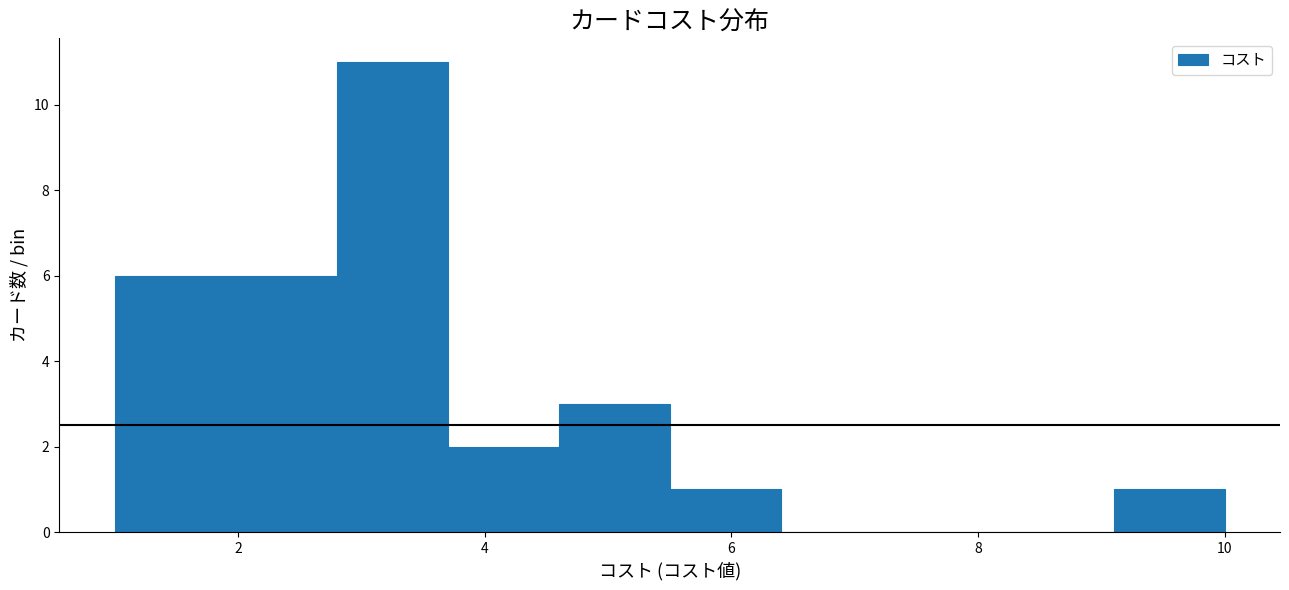

Which range on the x-axis has the tallest bar?

2.8 to 3.7